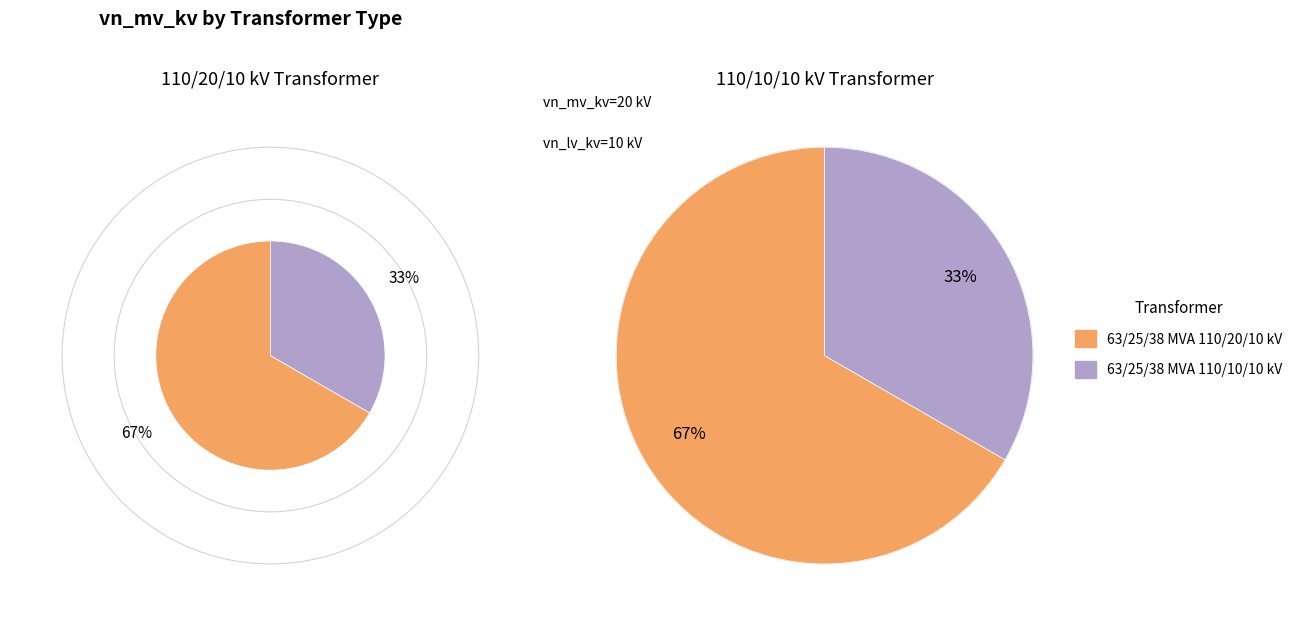

True or false: 63/25/38 MVA 110/20/10 kV accounts for 53% of the total.

False